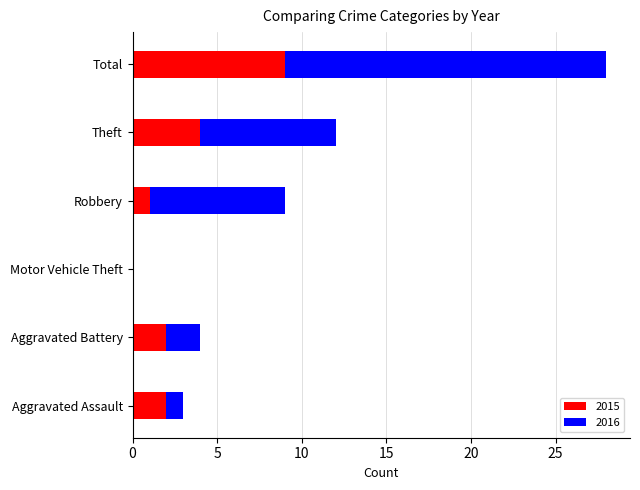

The value of 2015 at Theft is 6. True or false?

False